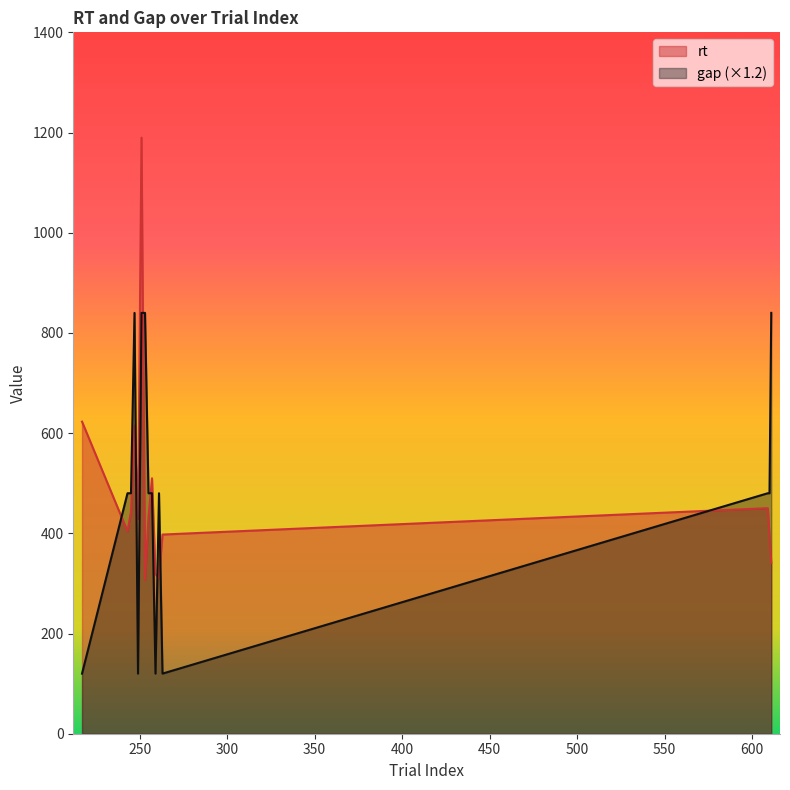

True or false: rt has a value of 1189.7 at 251.

True